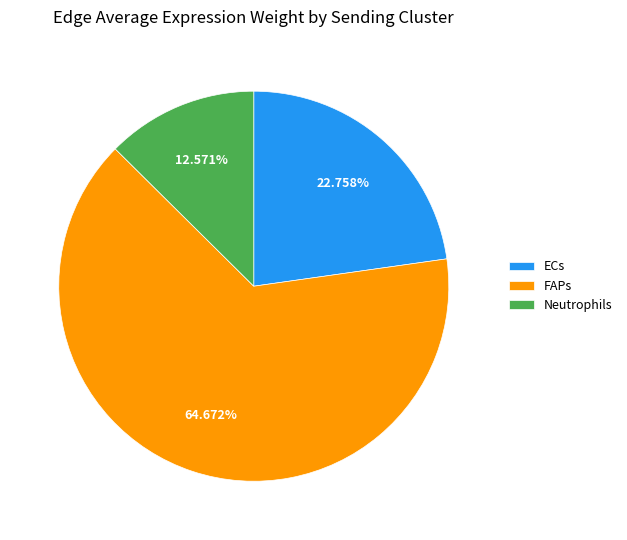

Combined, do ECs and FAPs account for over 50%?

Yes